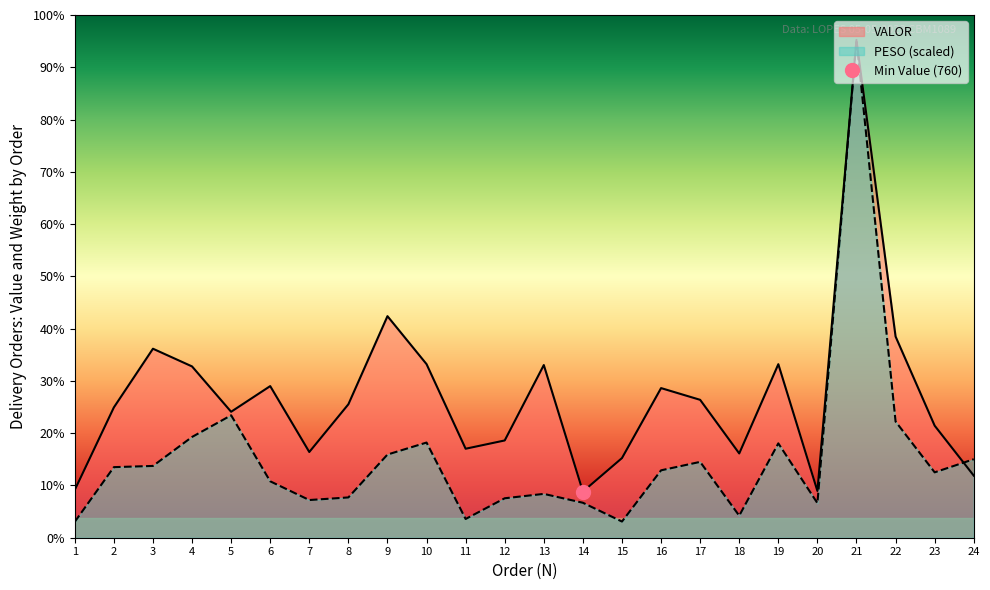

List the series in order of their overall mean, highest first.

VALOR, PESO